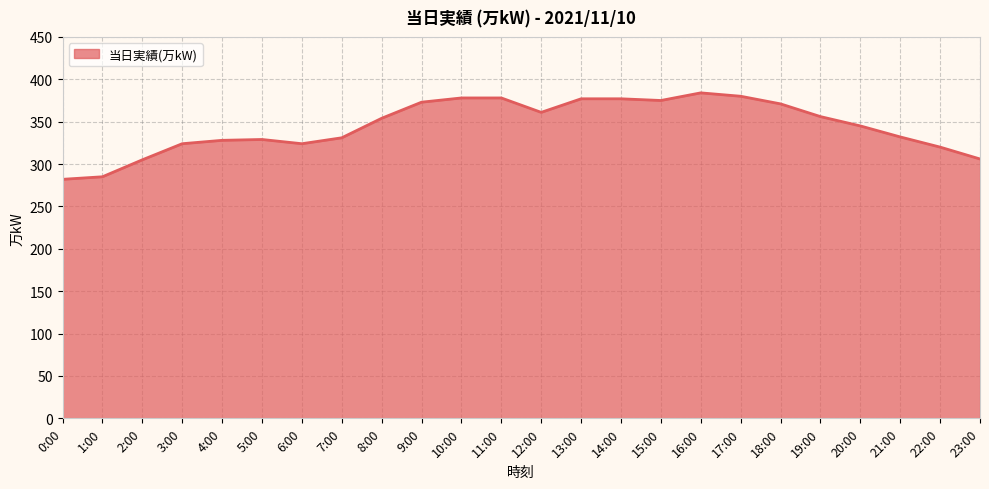

What position from the right is 7:00?

17